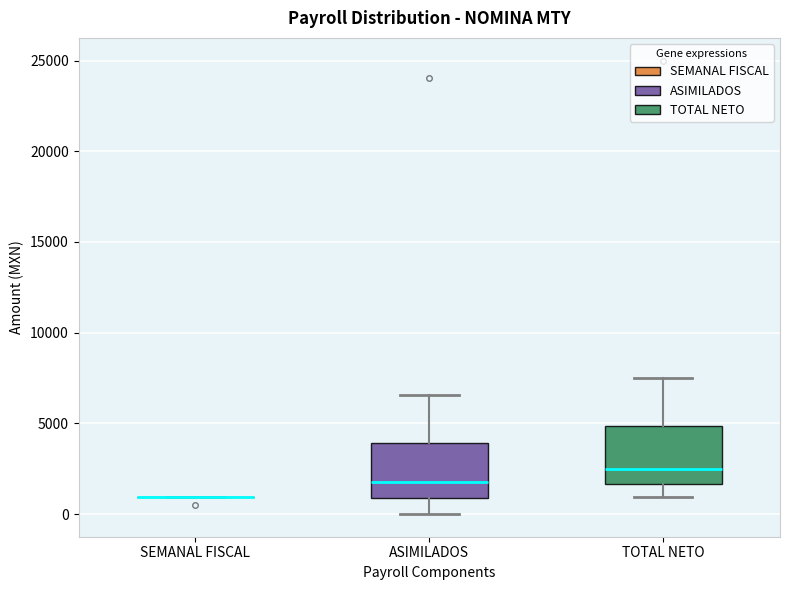

Reading left to right, read every box against the y-axis: the position of its median line, the range the box covers, and the ends of its whiskers. The values are not printed on the chart, so give them approximately, as read against the axis.

SEMANAL FISCAL: box collapsed to a line at 1000, whiskers 1000 to 1000
ASIMILADOS: median 2000, box 1000 to 4000, whiskers 0 to 6500
TOTAL NETO: median 2500, box 1500 to 5000, whiskers 1000 to 7500